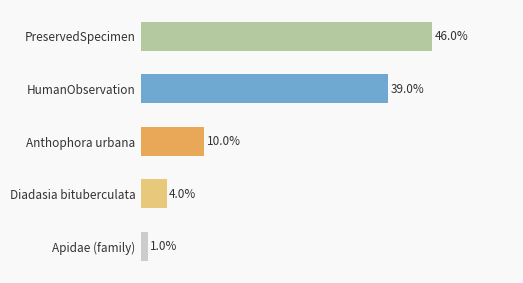

Between PreservedSpecimen and Diadasia bituberculata, which is larger?

PreservedSpecimen